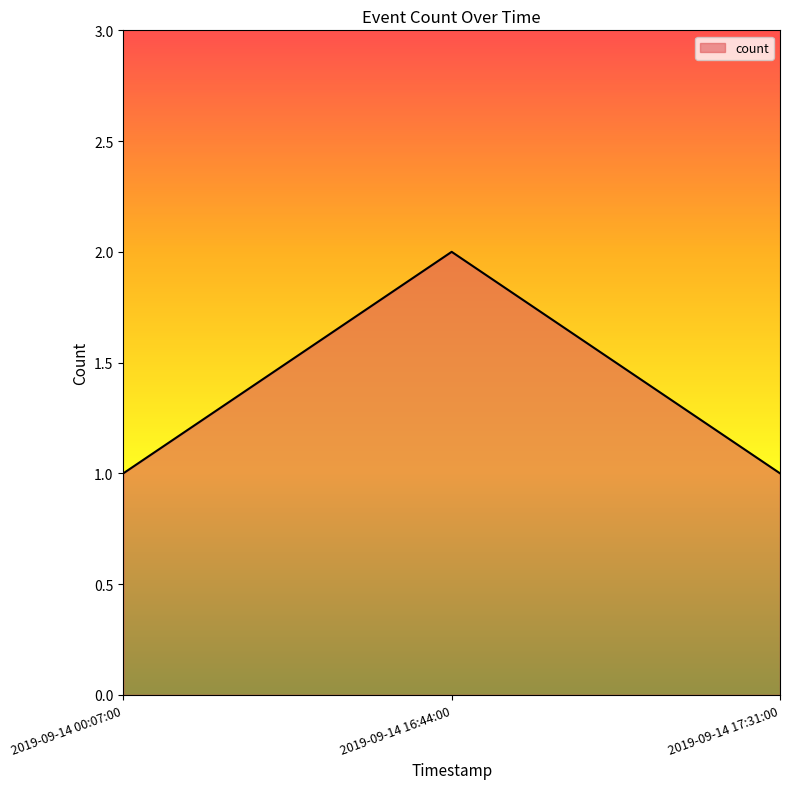

The value at 2019-09-14 00:07:00 is 0. True or false?

False